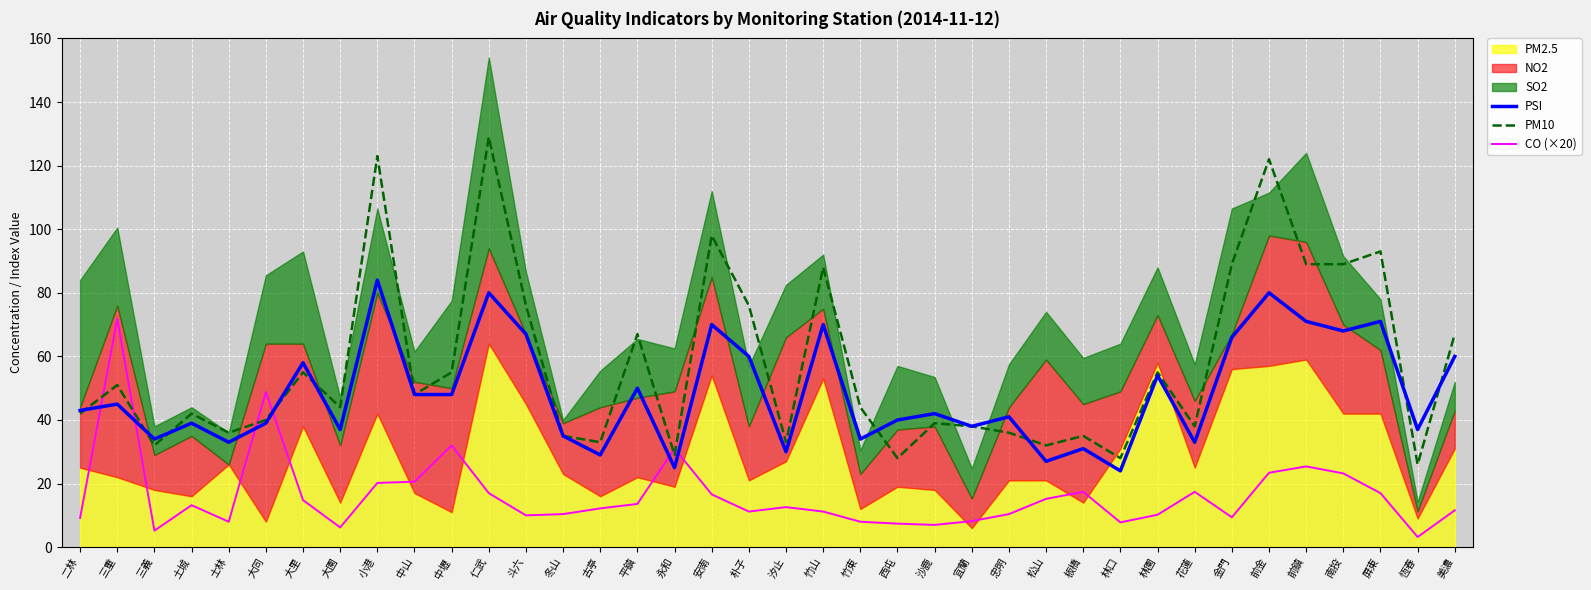

What is the difference between the highest and lowest values at 花蓮?

20.6